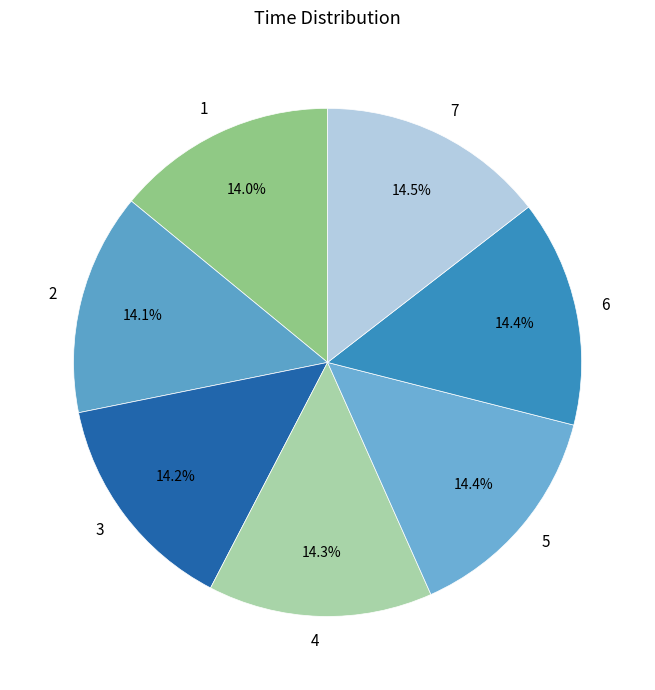

Is there any slice that represents more than half of the pie?

No